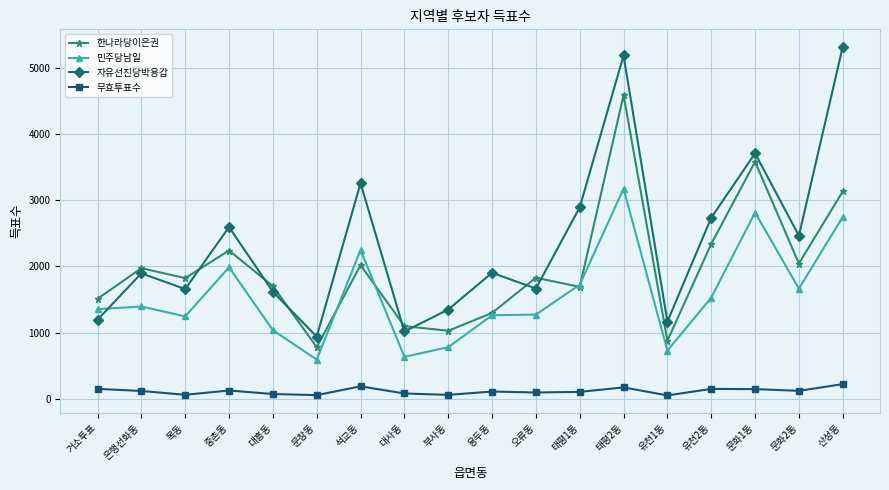

Is the value of 무효투표수 at 거소투표 greater than the value of 자유선진당박용갑 at 거소투표?

No